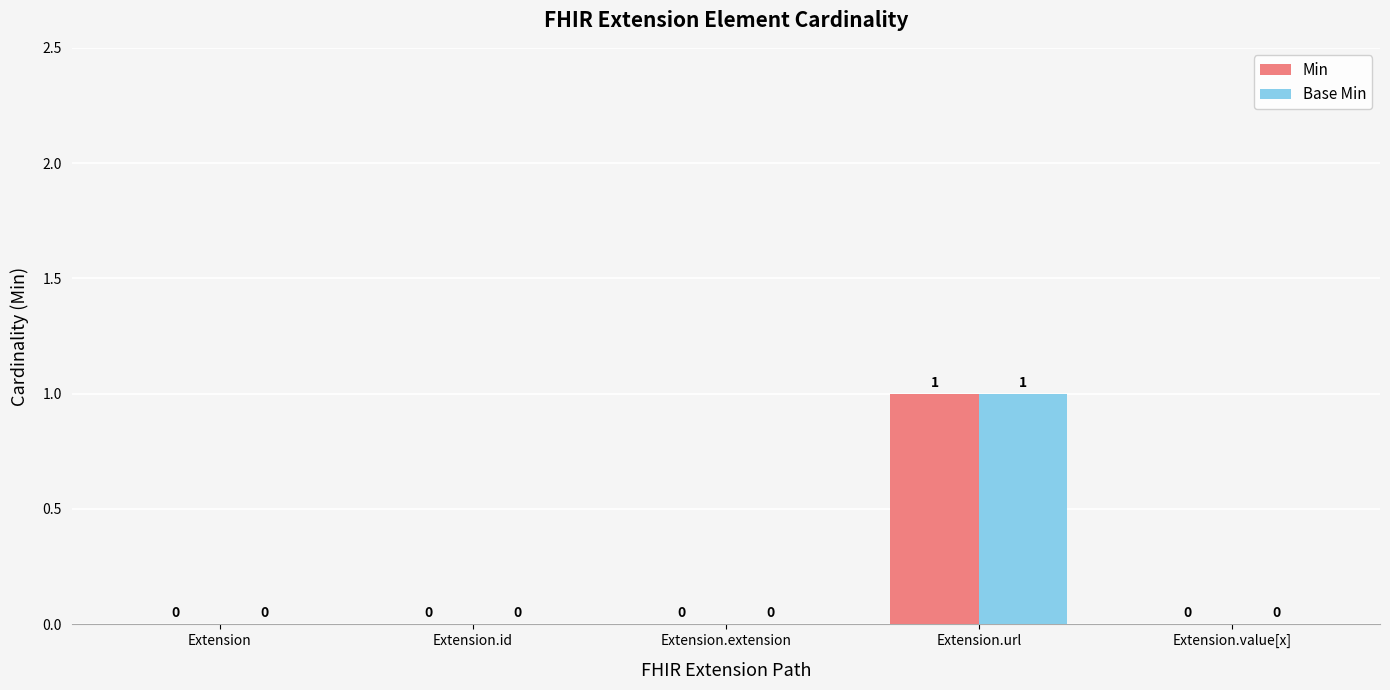

True or false: Min has a value of 0 at Extension.extension.

True